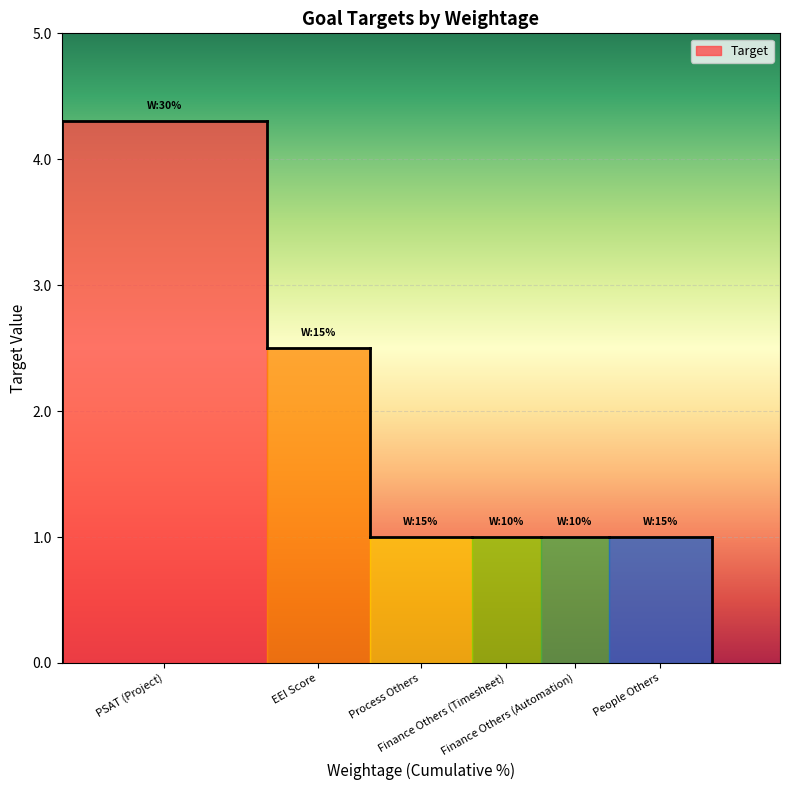

Is this an area chart (filled region under the line)?

No